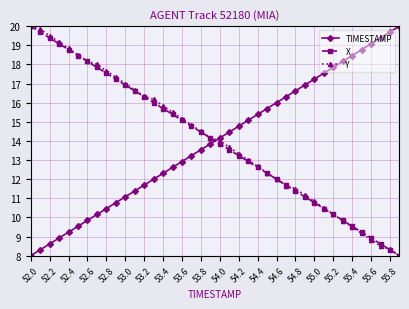

After their last crossing, which series has the higher values: Y or TIMESTAMP?

TIMESTAMP